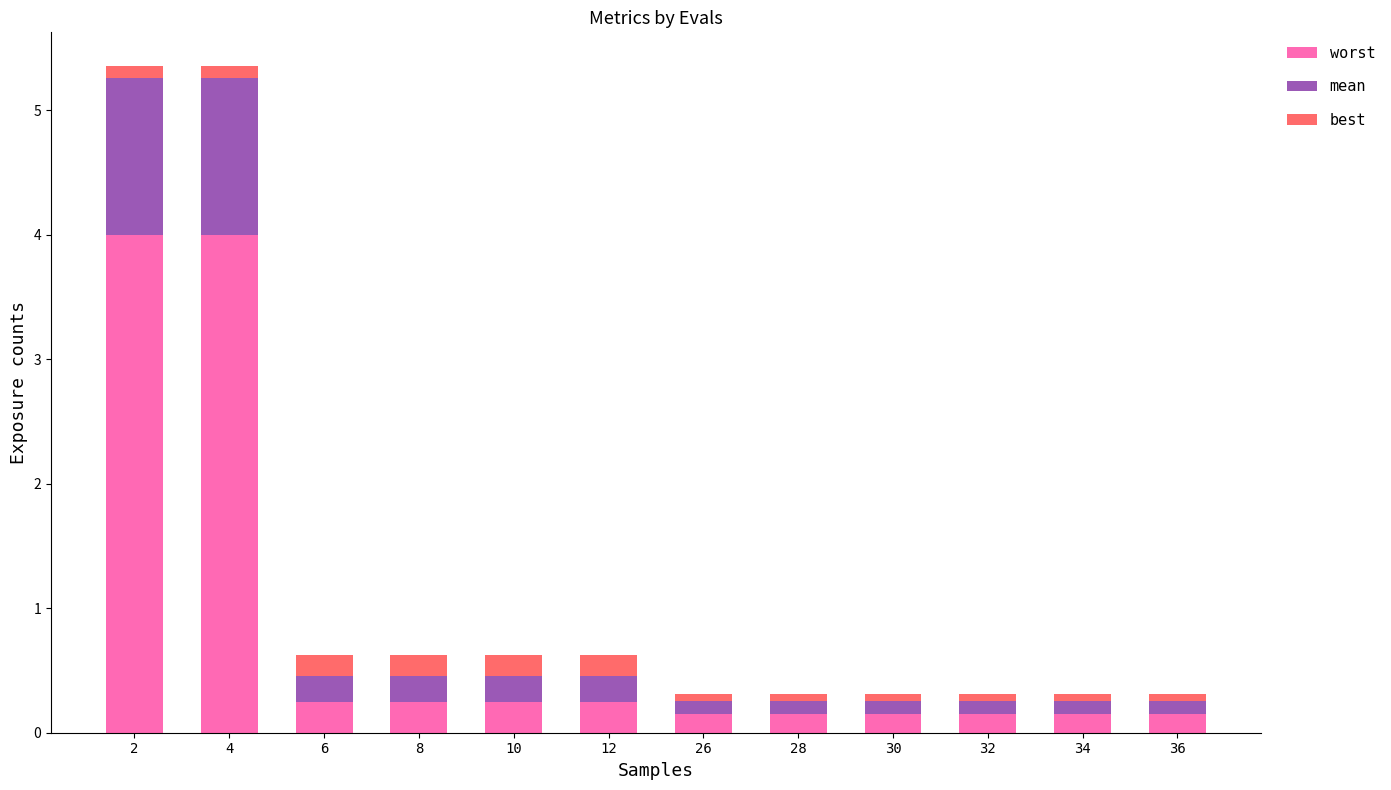

What is the total value across all series at 10?

0.6